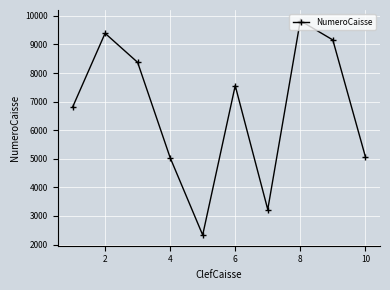

How many data points does each series have?

10